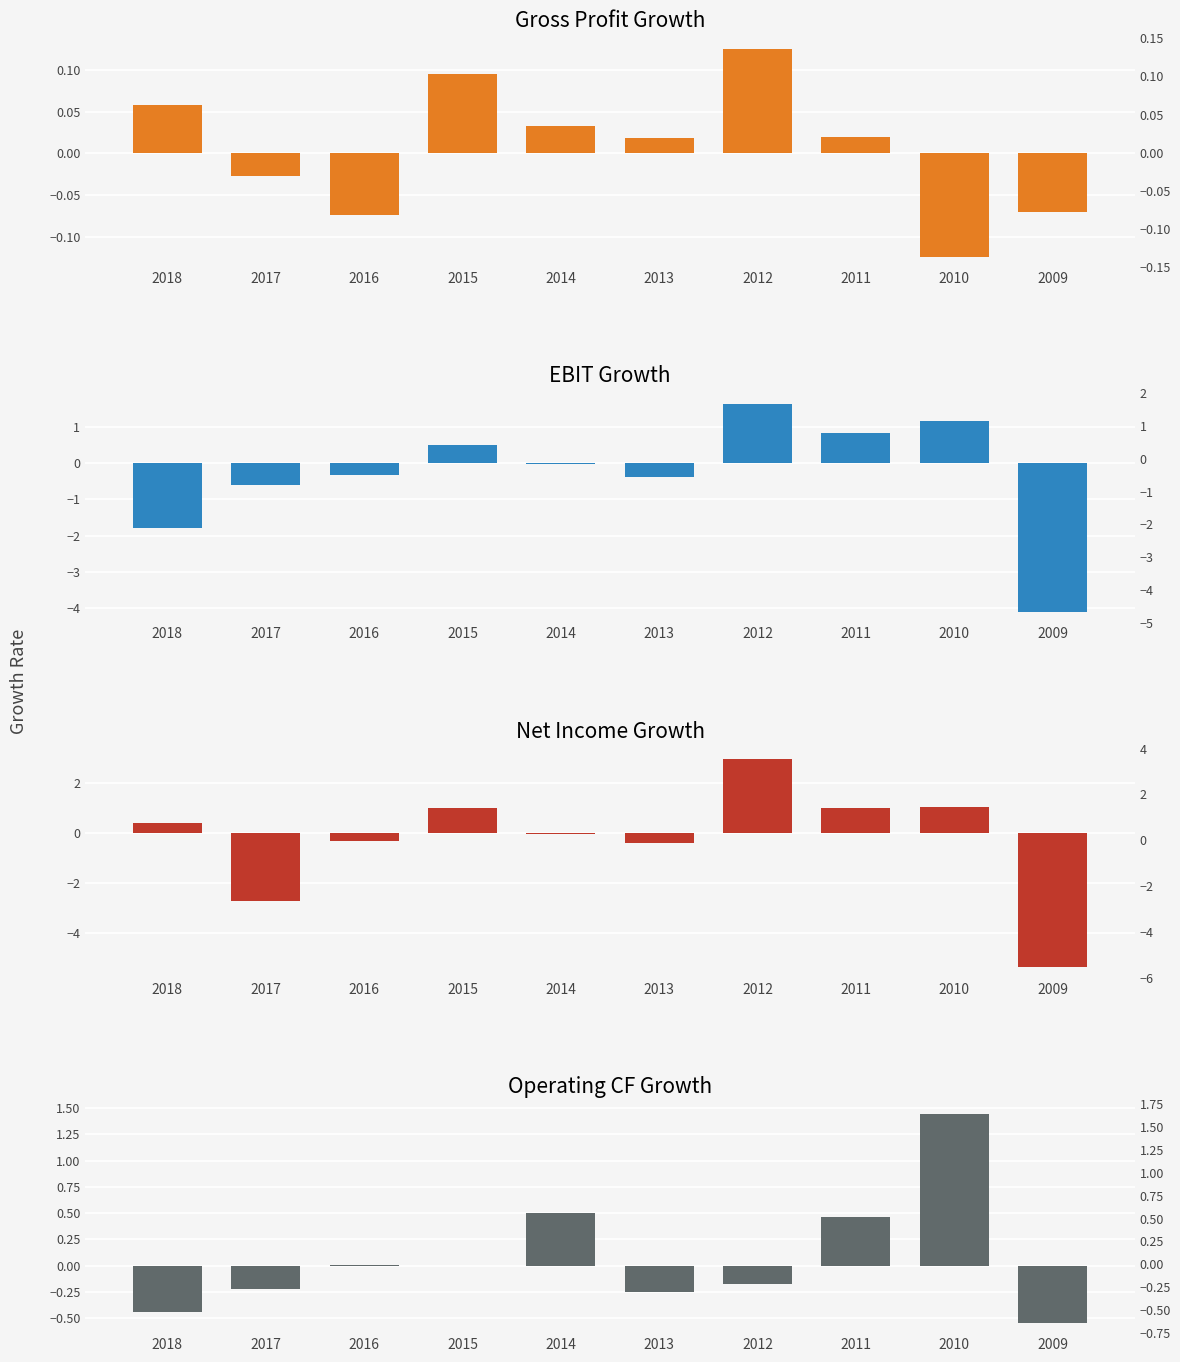

Rank the series by their maximum value, from highest to lowest.

Net Income Growth, EBIT Growth, Operating CF Growth, Gross Profit Growth